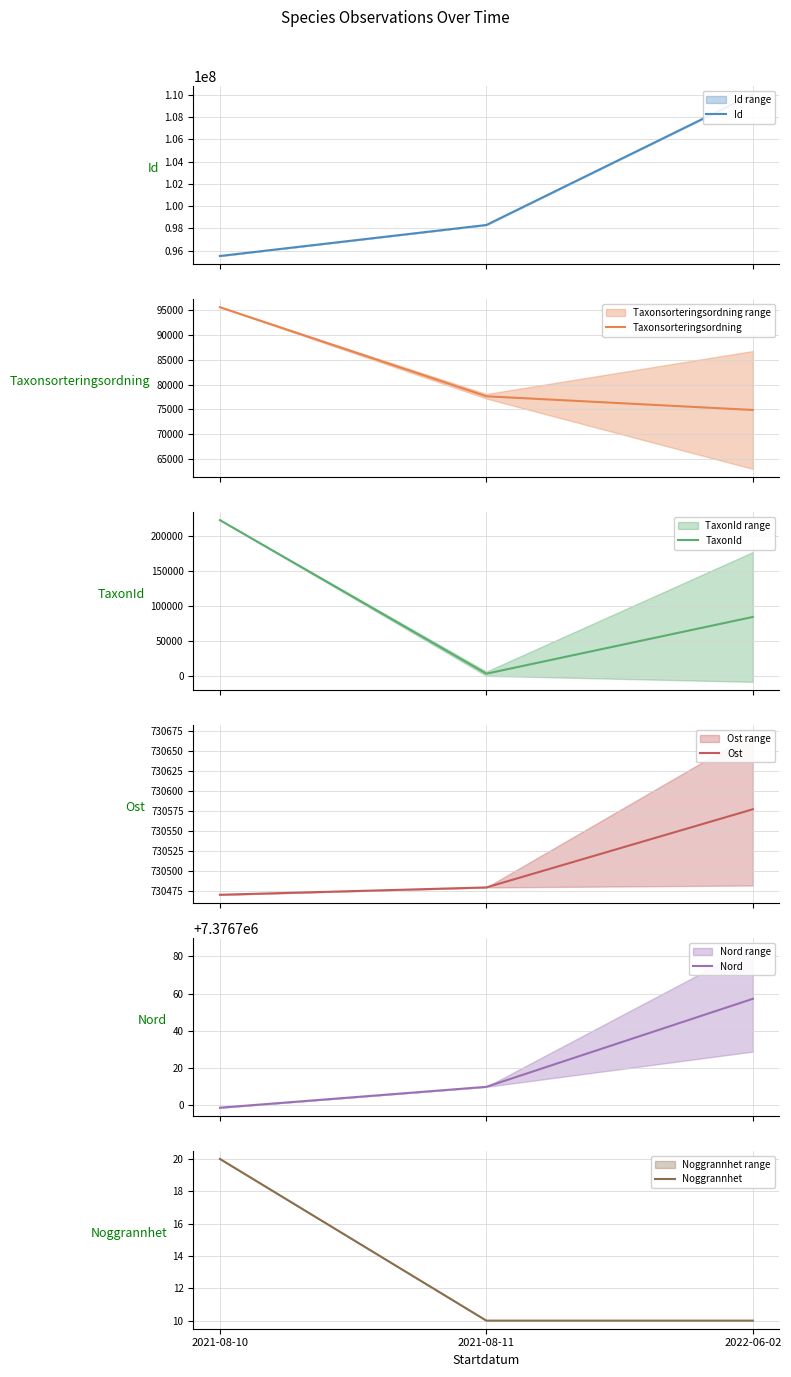

Is it true that TaxonId equals 145708.2 at 2021-08-10?

False